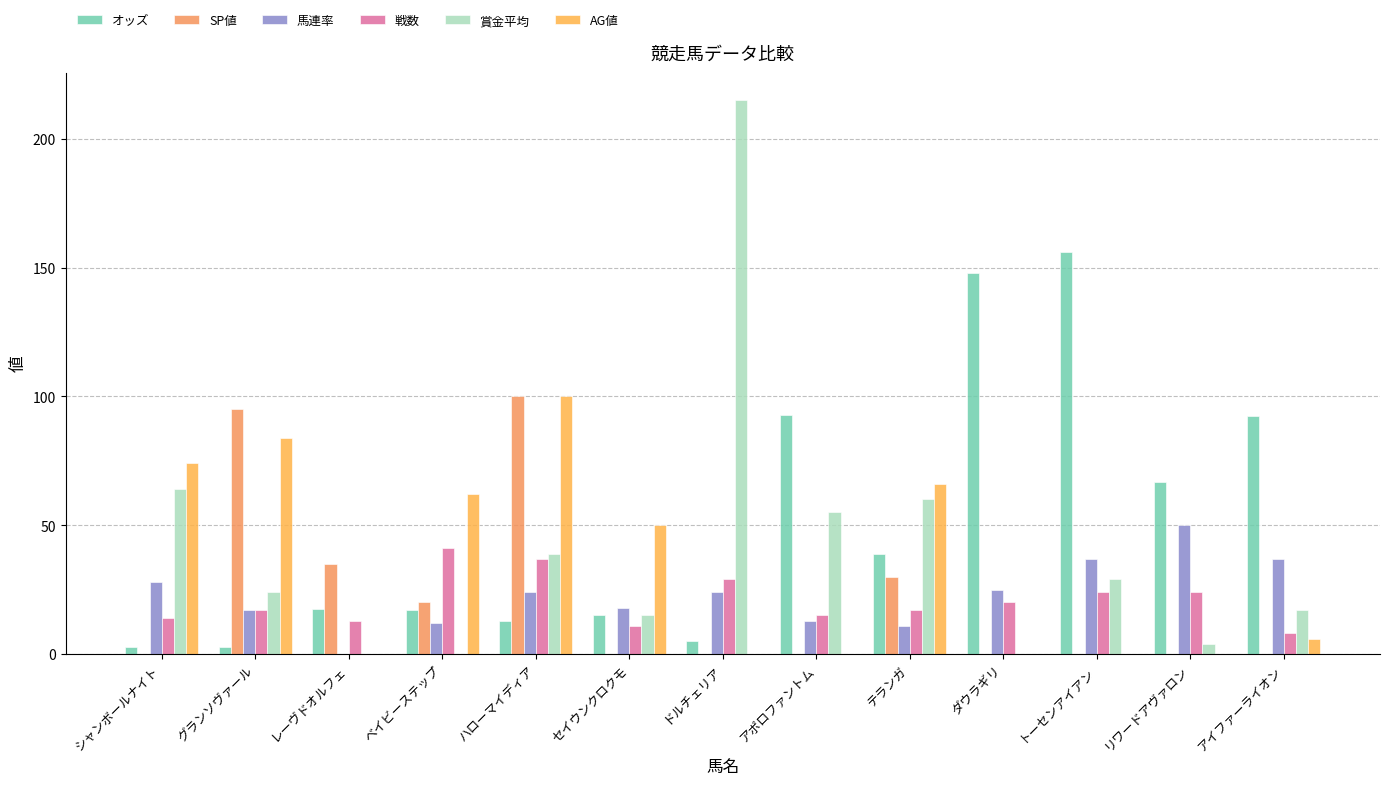

Reading left to right, list all the values displayed in this chart.

オッズ: 2.6	2.9	17.3	17.2	12.8	15.0	5.2	92.9	38.7	147.8	156.3	66.9	92.6
SP値: 0.0	95.0	35.0	20.0	100.0	0.0	0.0	0.0	30.0	0.0	0.0	0.0	0.0
馬連率: 28.0	17.0	0.0	12.0	24.0	18.0	24.0	13.0	11.0	25.0	37.0	50.0	37.0
戦数: 14.0	17.0	13.0	41.0	37.0	11.0	29.0	15.0	17.0	20.0	24.0	24.0	8.0
賞金平均: 64.0	24.0	0.0	0.0	39.0	15.0	215.0	55.0	60.0	0.0	29.0	4.0	17.0
AG値: 74.0	84.0	0.0	62.0	100.0	50.0	0.0	0.0	66.0	0.0	0.0	0.0	6.0